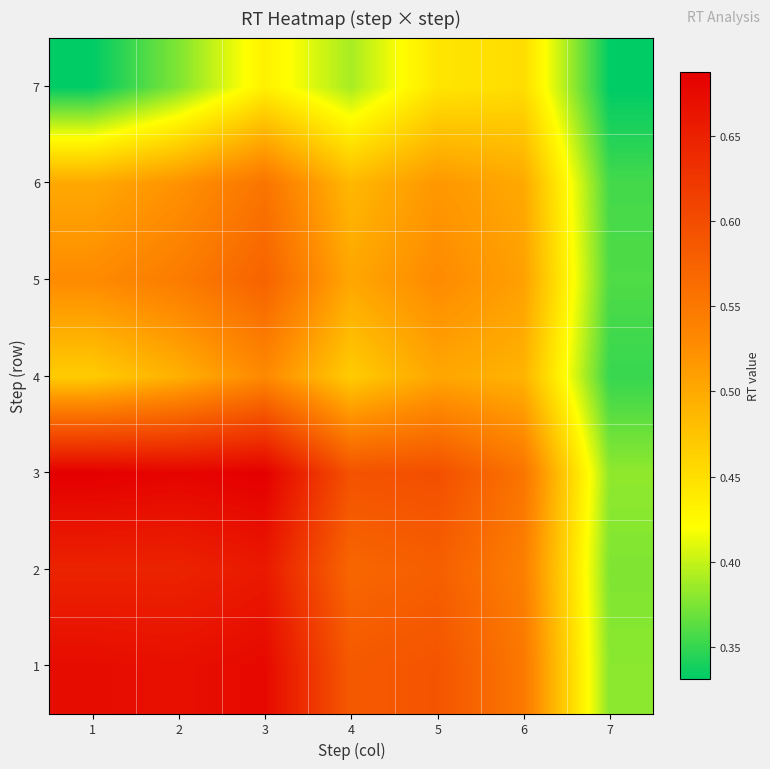

Rank the series at 2 from highest to lowest value.

3, 1, 2, 5, 6, 4, 7